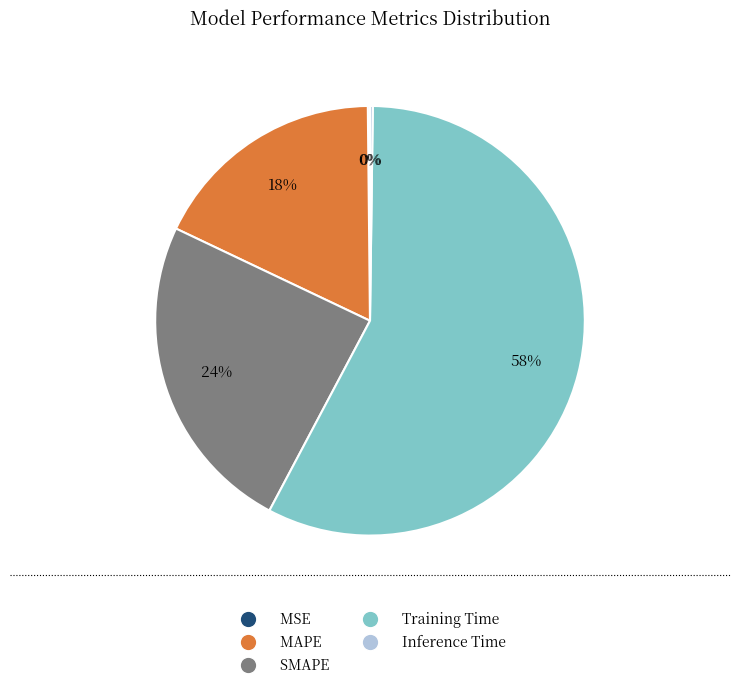

Combined, do Training Time and SMAPE account for over 50%?

Yes